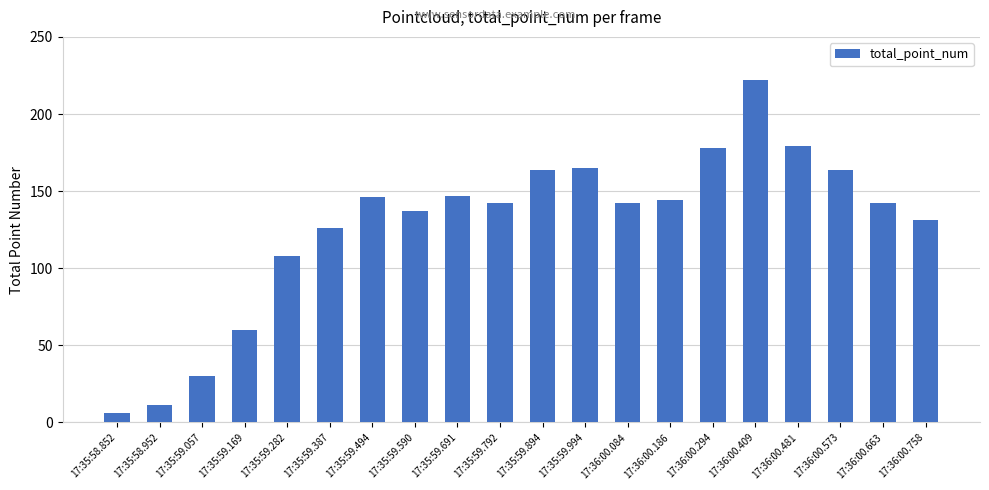

Approximately how many times larger is the value at 17:36:00.573 compared to 17:35:58.952?

14.9